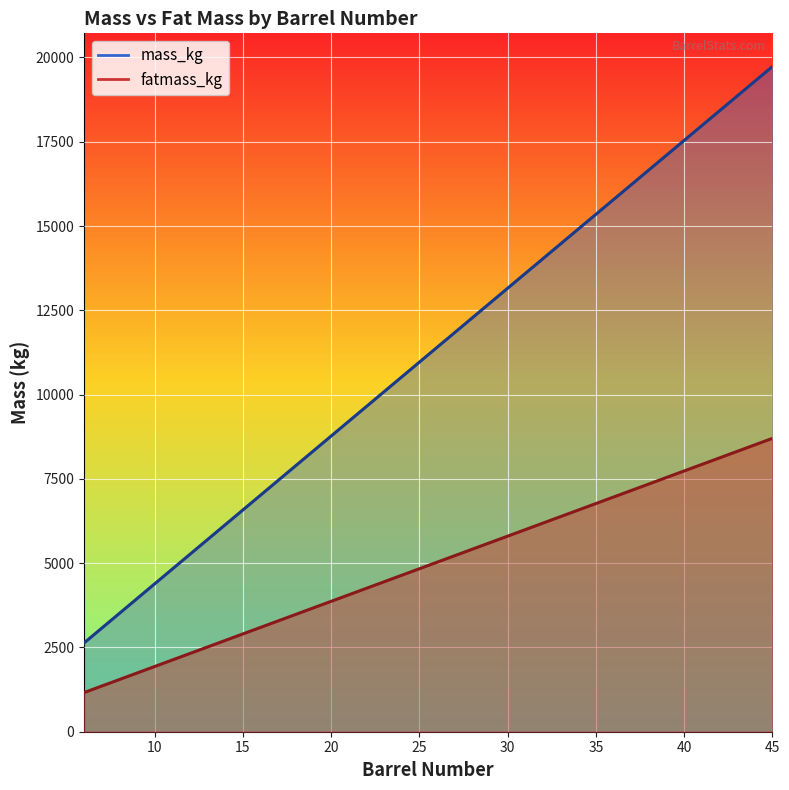

True or false: mass_kg and fatmass_kg intersect in this chart.

False